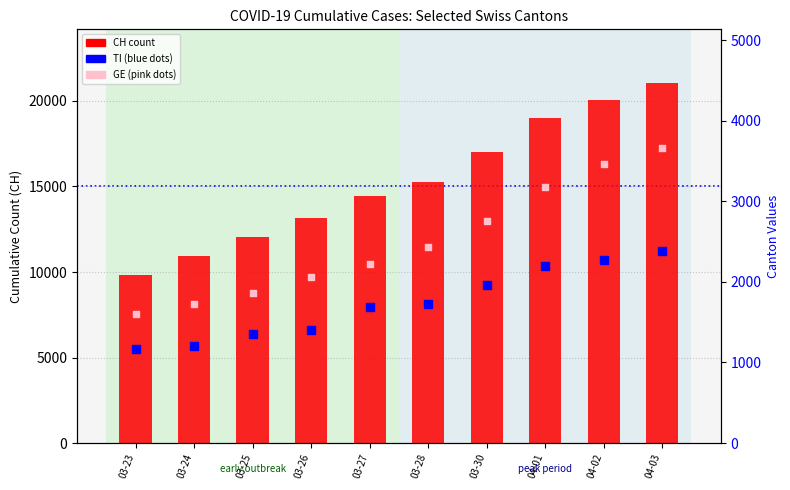

At which category is the sum across all series the highest?

04-03